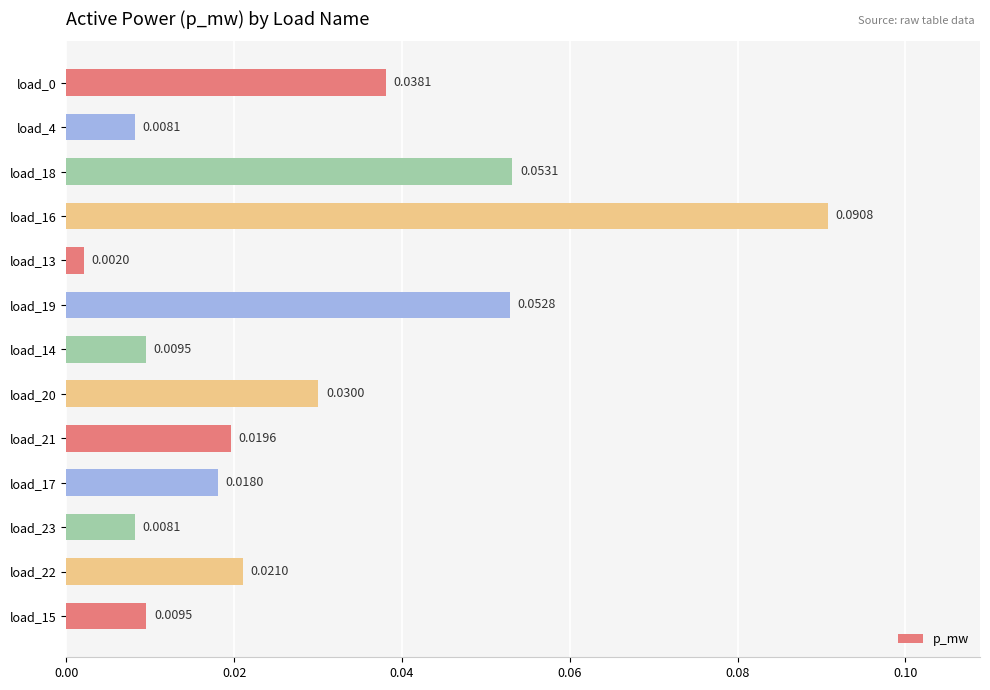

What is the sum of all values?

0.4